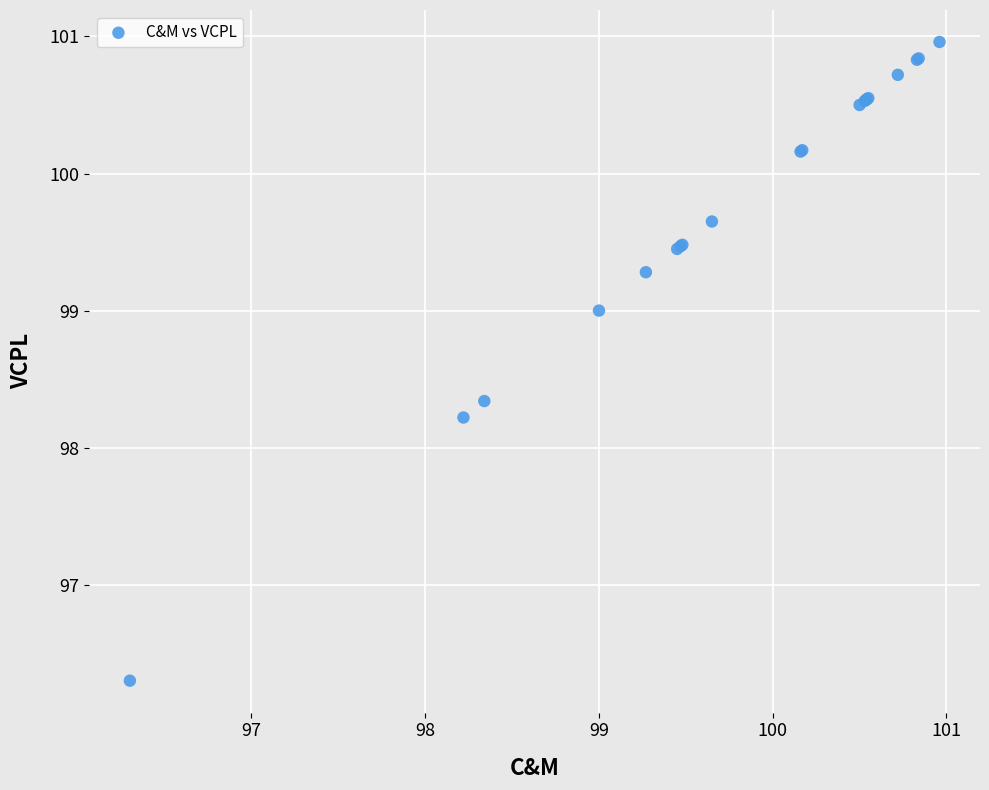

What Y value in the scatter plot is closest to 98?

98.2